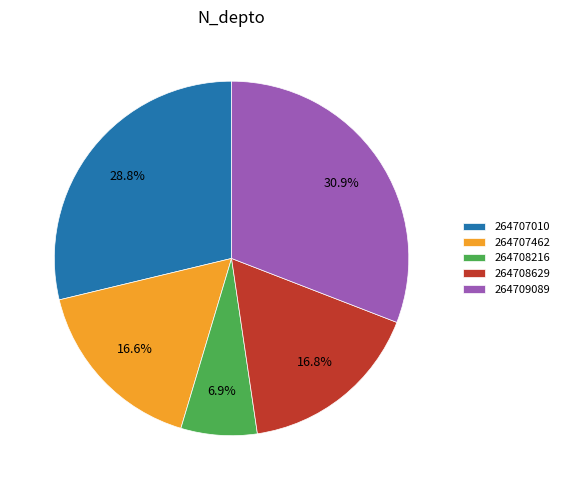

Which has a higher value, 264708216 or 264709089?

264709089